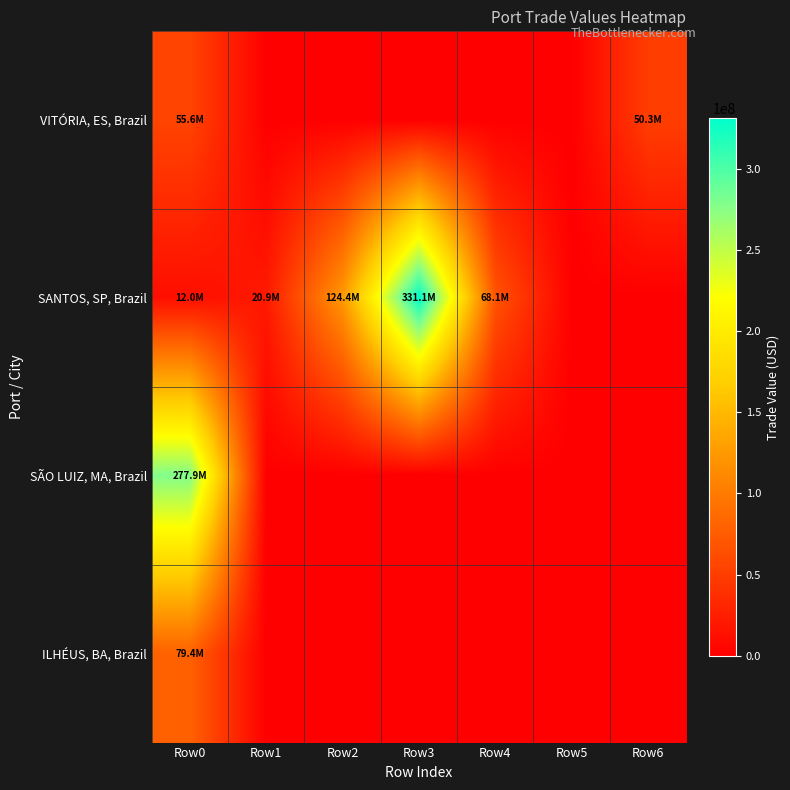

Which series has the widest spread of values?

SANTOS, SP, Brazil